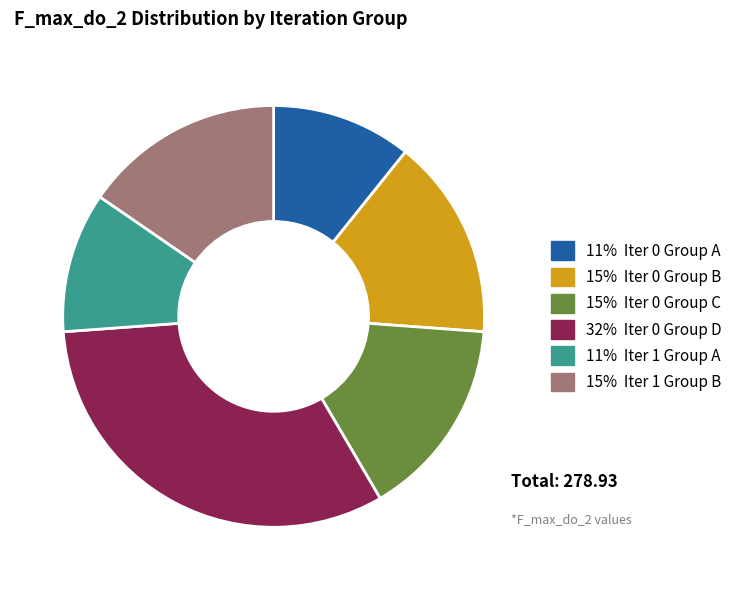

Does any single category account for the majority?

No